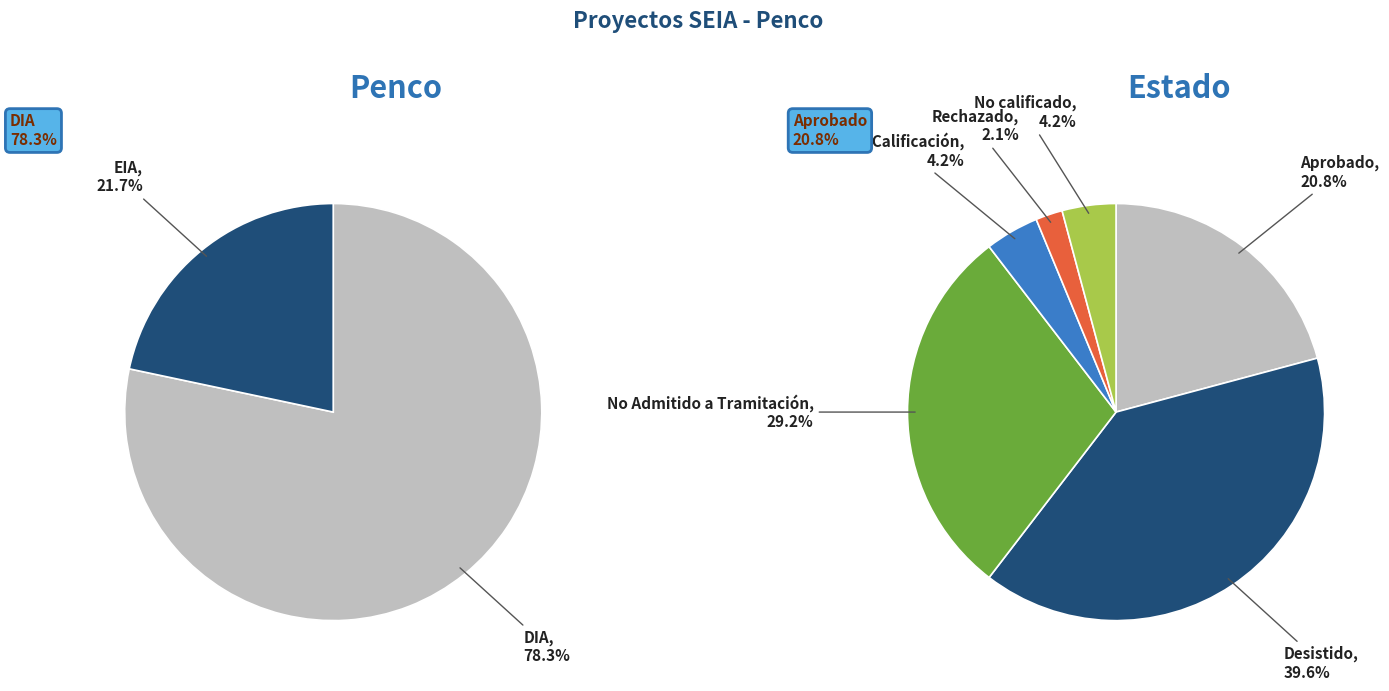

What is the total percentage of DIA and EIA?

100.0%